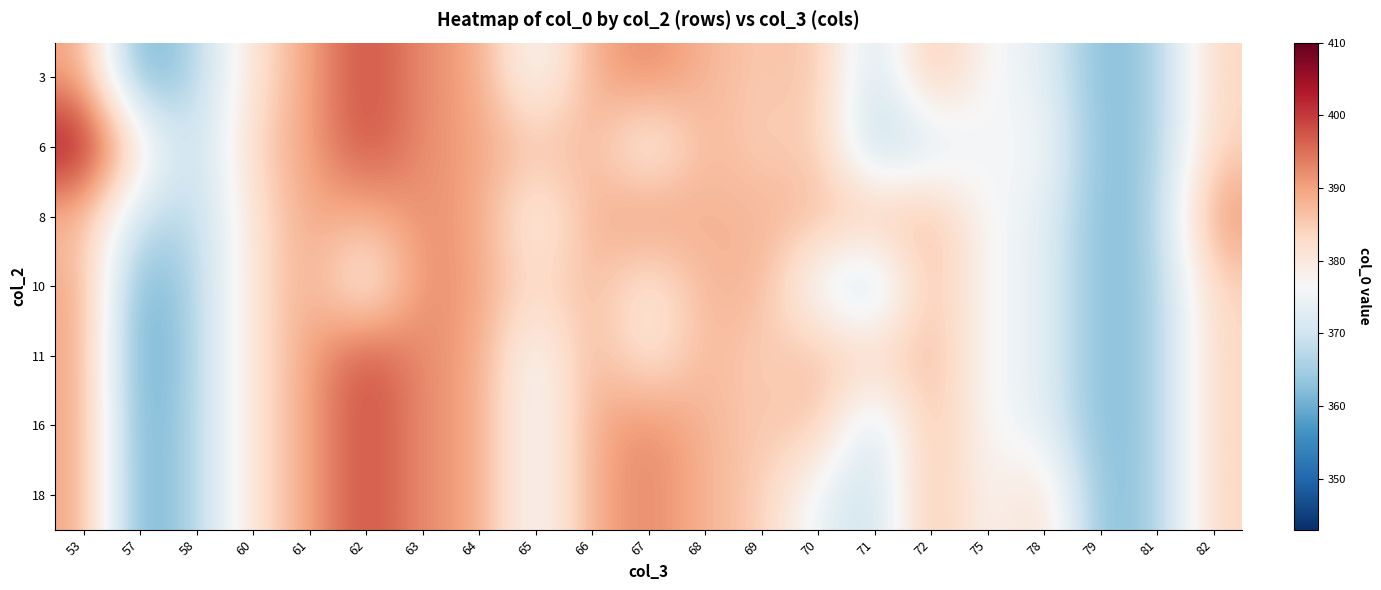

Which has a higher value, 64 or 58?

64